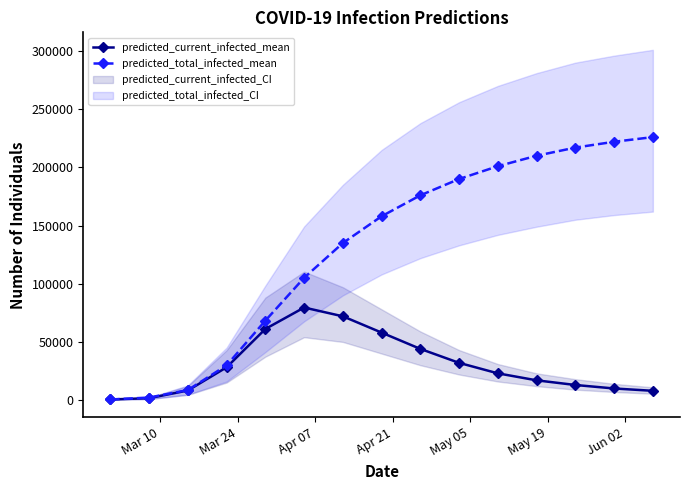

True or false: predicted_total_infected_mean has more than 2 interior local peaks.

False